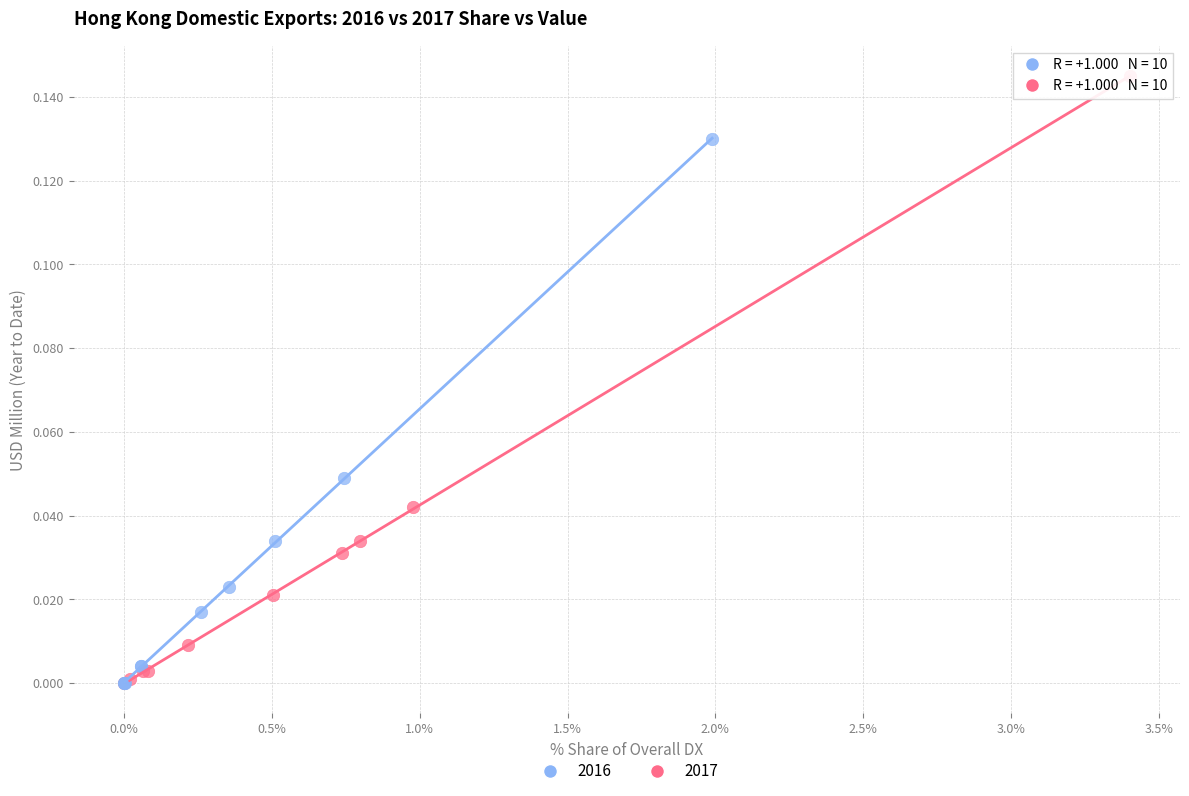

Which series contains the highest Y value?

2017